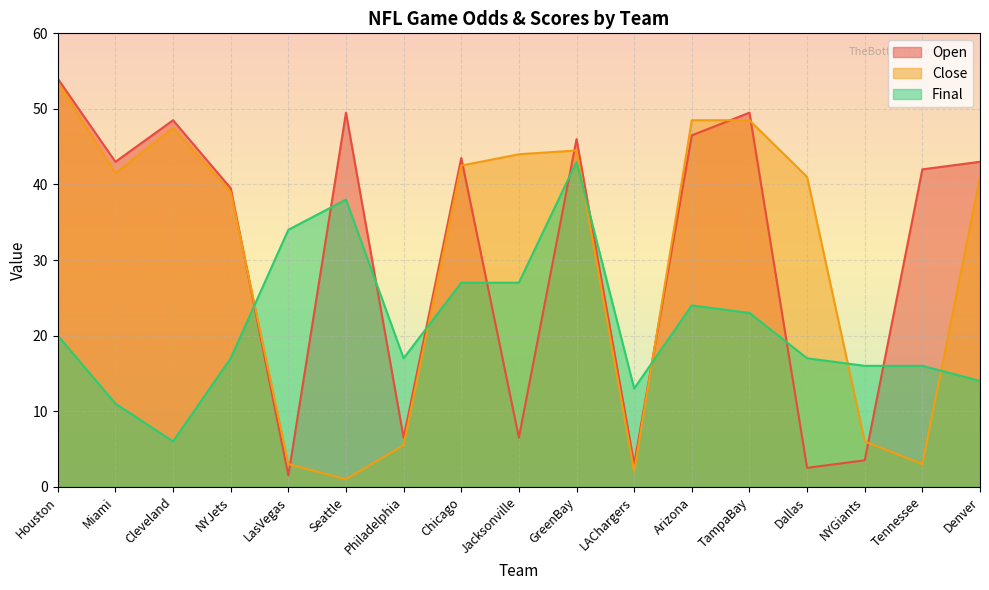

Does the chart display data point markers on the line(s)?

No